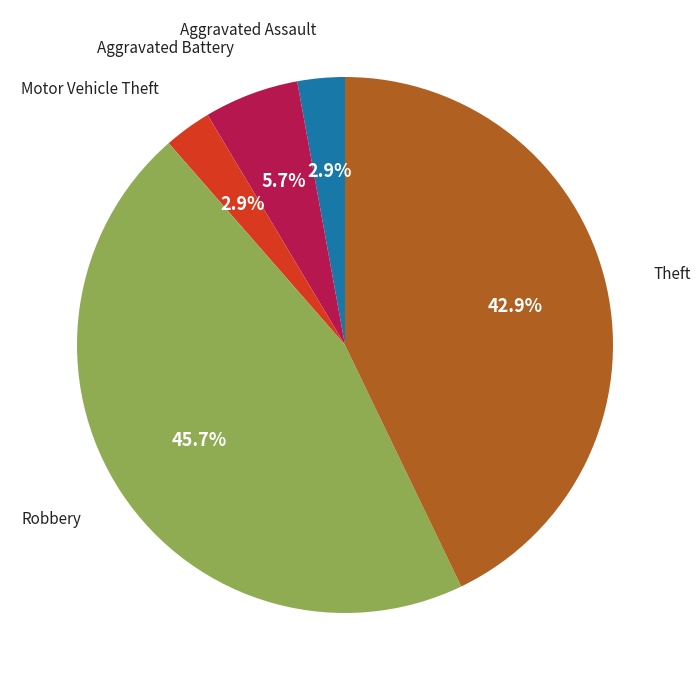

Does any single category account for the majority?

No